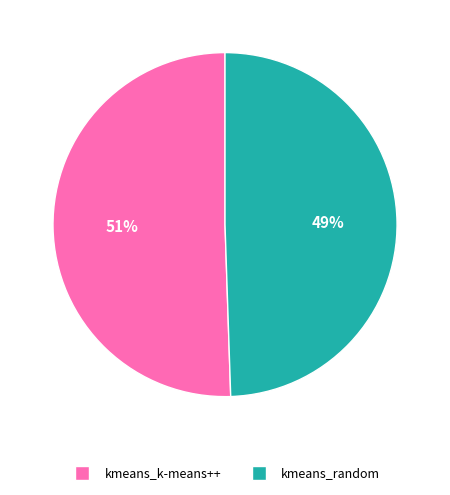

To the nearest percent, what percentage of the pie is kmeans_k-means++?

51%